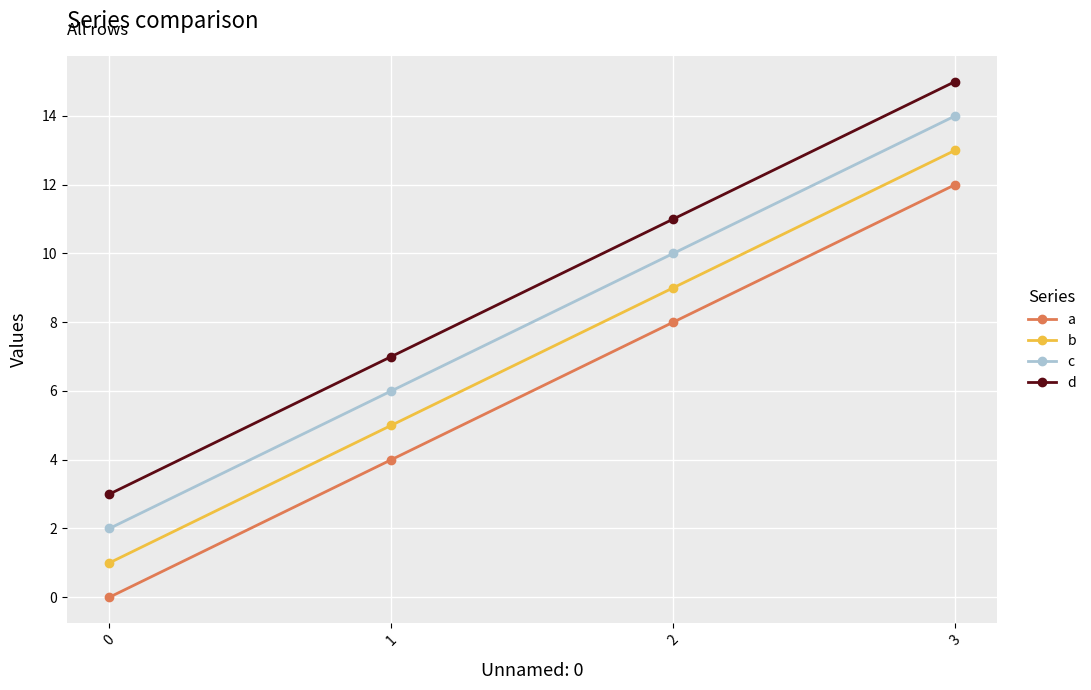

Reading right to left, list all the values displayed in this chart.

a: 3=12	2=8	1=4	0=0
b: 3=13	2=9	1=5	0=1
c: 3=14	2=10	1=6	0=2
d: 3=15	2=11	1=7	0=3